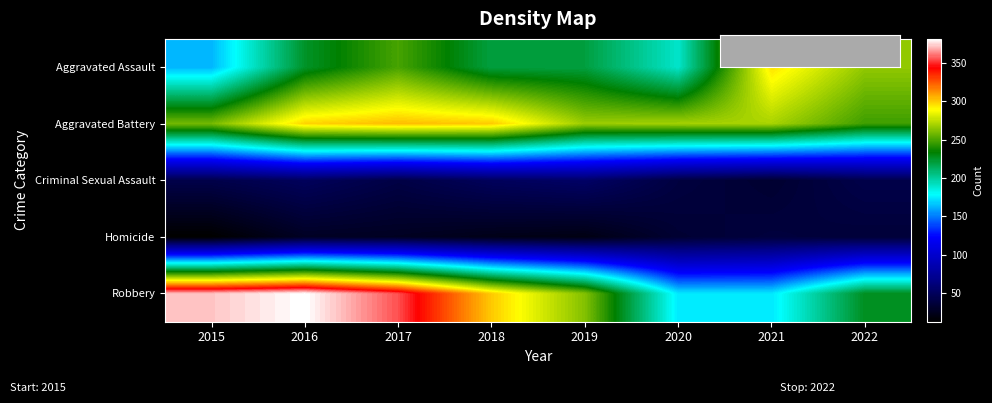

Which category has the lowest value across all series?

2015